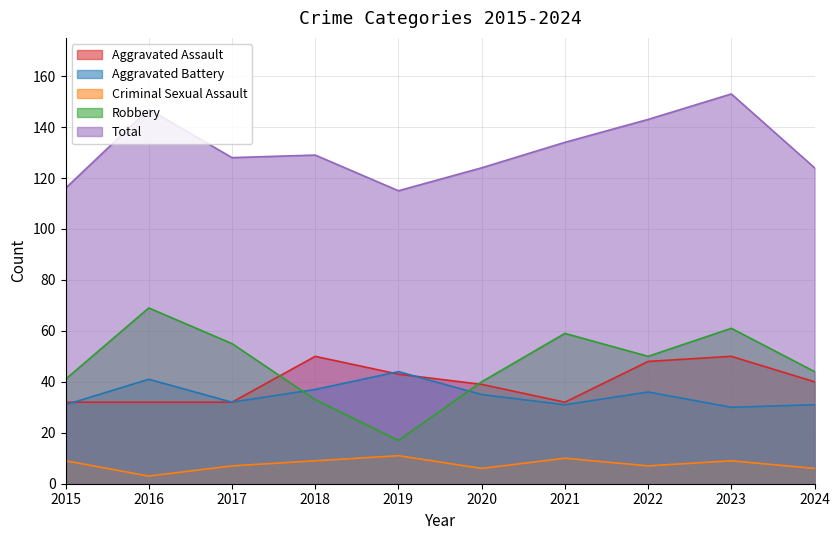

At which category does the chart reach its peak across all series?

2023